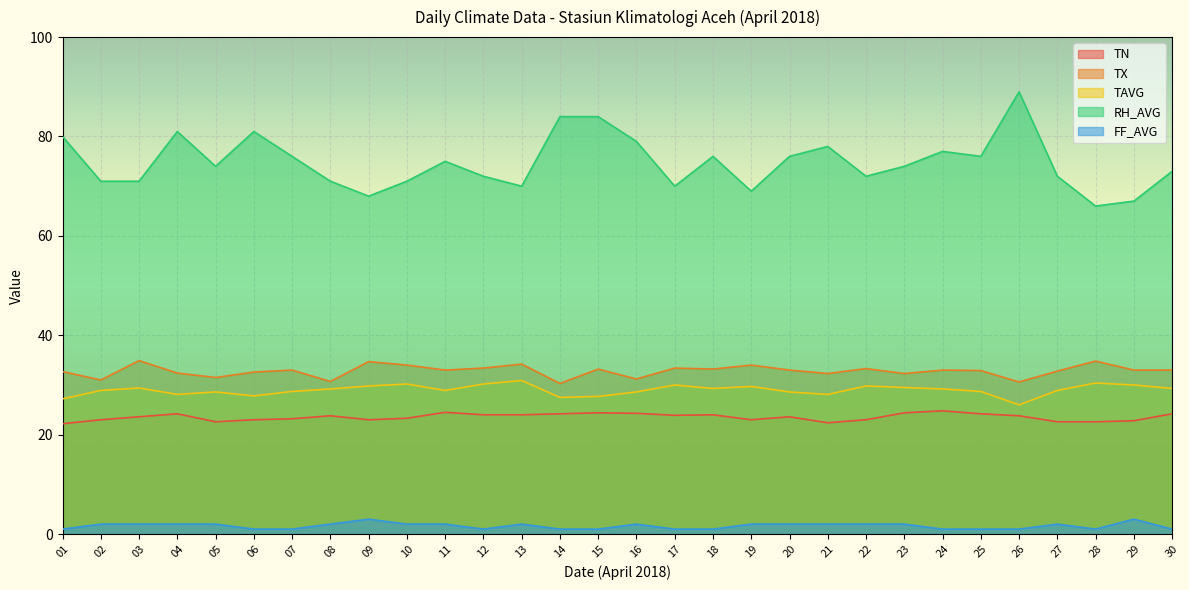

How many interior local peaks does the RH_AVG series have?

7